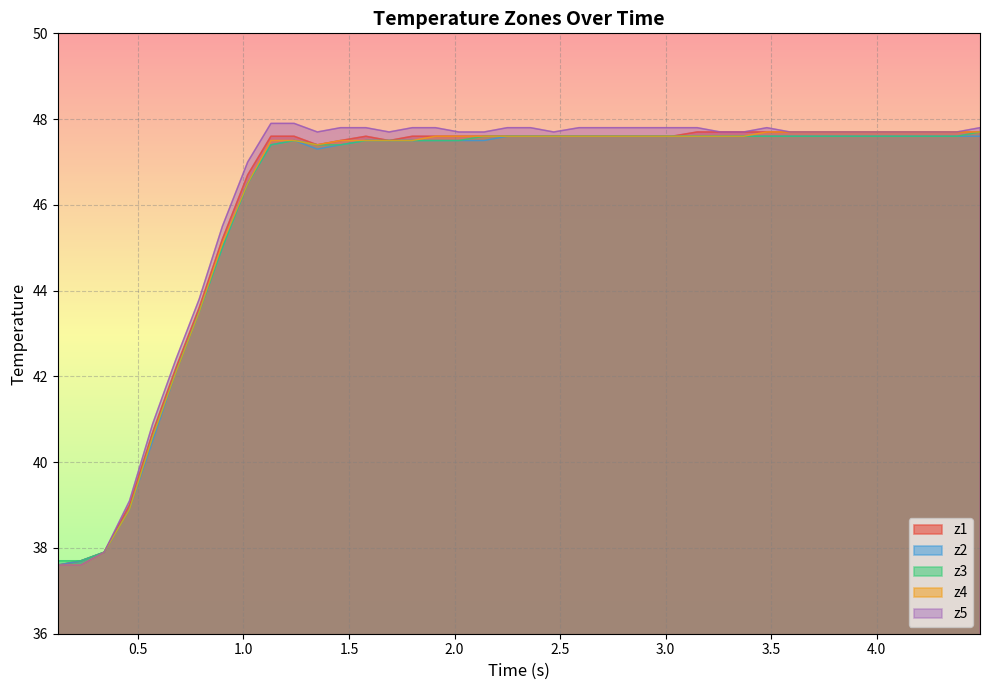

How many data points in z1 are above 47?

31